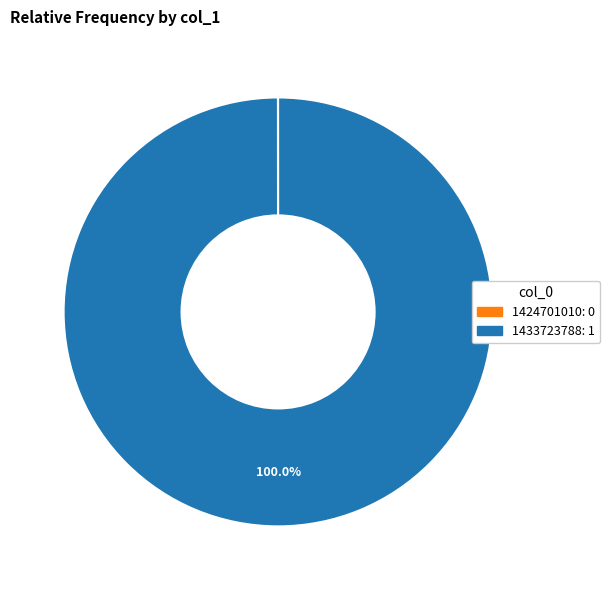

Which category accounts for the majority?

1433723788